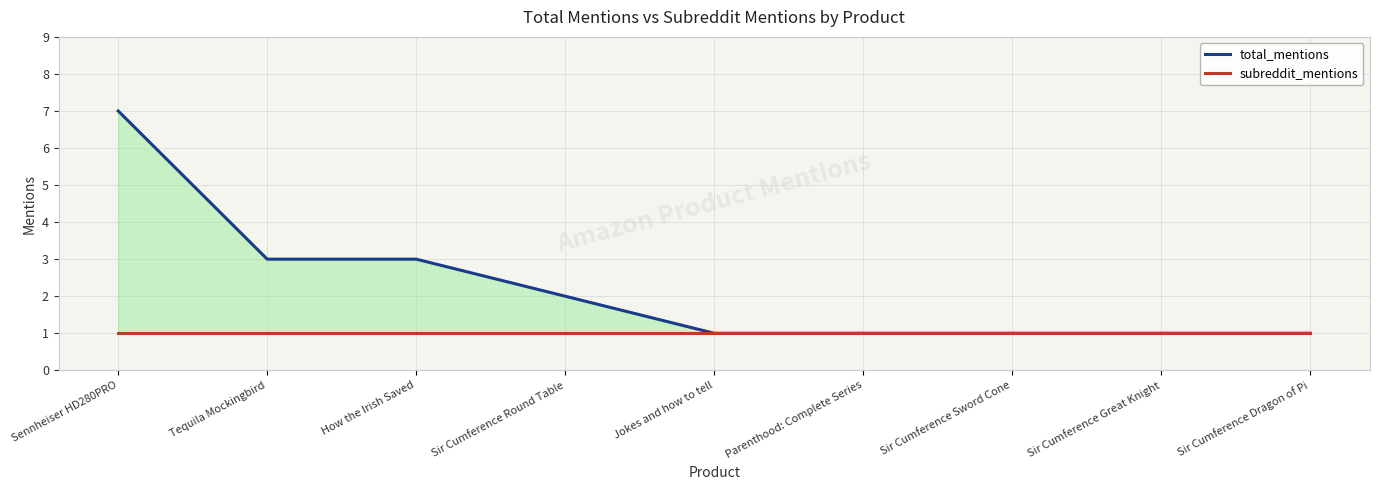

Which series has the widest spread of values?

total_mentions